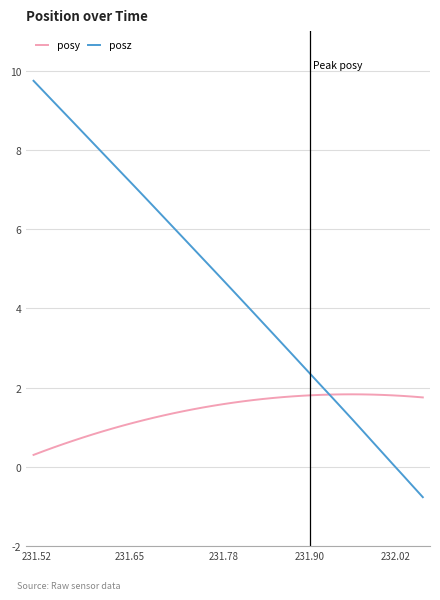

Which series has the largest total across all categories?

posz